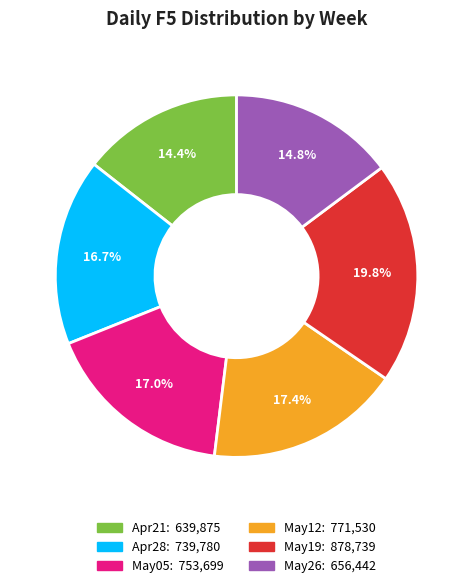

Is there a majority slice in this chart?

No